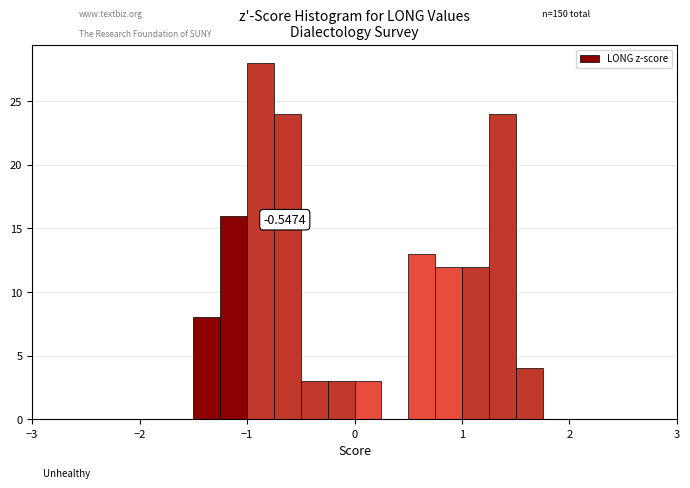

Read against the x-axis, roughly where is the centre of the tallest bar?

-0.9